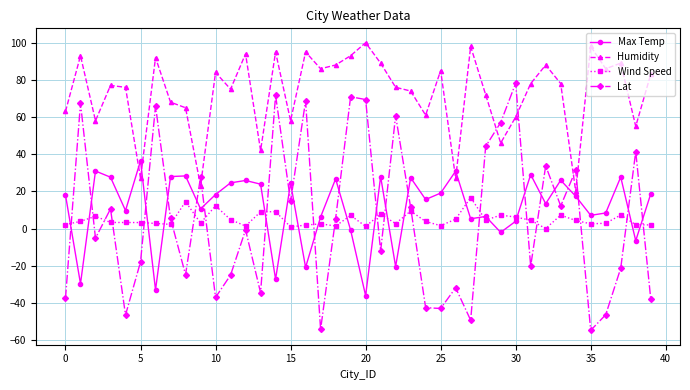

True or false: Max Temp and Humidity intersect in this chart.

True